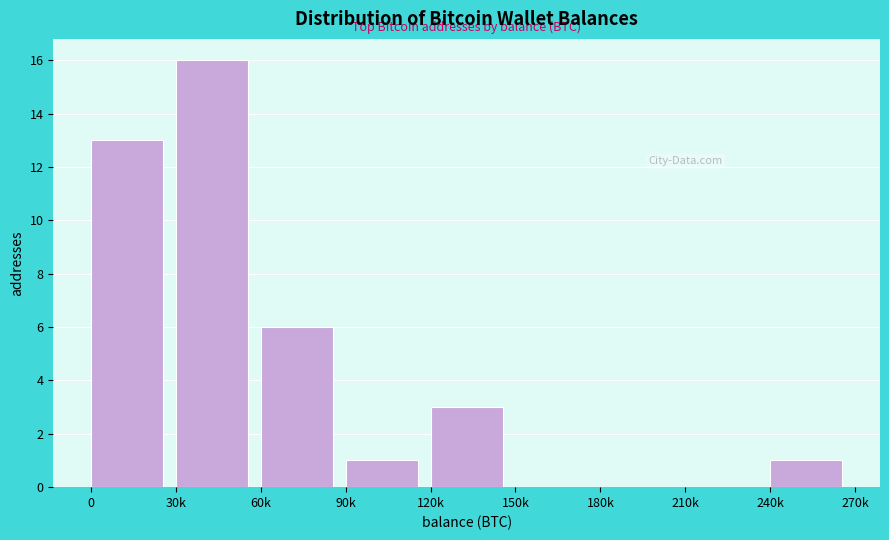

Reading left to right, transcribe all the data shown in this chart.

0=13	30k=16	60k=6	90k=1	120k=3	150k=0	180k=0	210k=0	240k=1